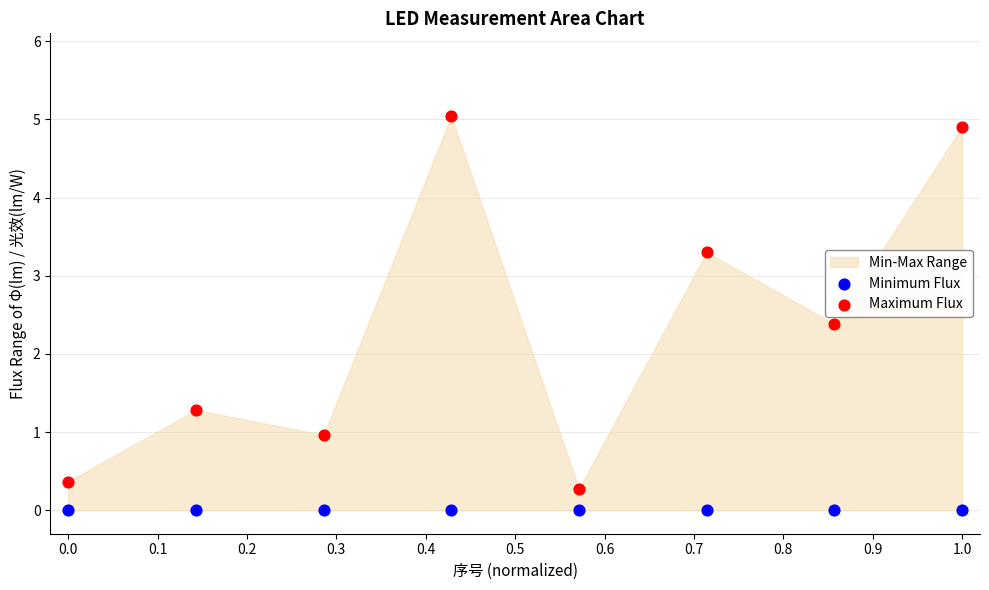

In the Maximum Flux series, what Y value is closest to 2?

2.4